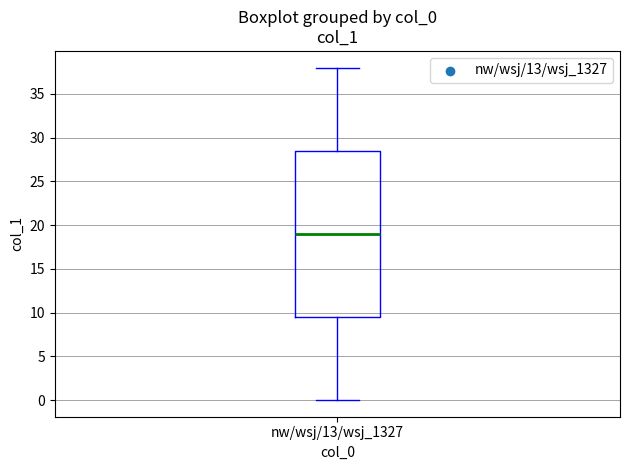

Read this box plot against the y-axis: the position of the median line, the range covered by the box, and the ends of both whiskers. The values are not printed on the chart, so give them approximately, as read against the axis.

median 19.0, box 9.5 to 28.5, whiskers 0.0 to 38.0